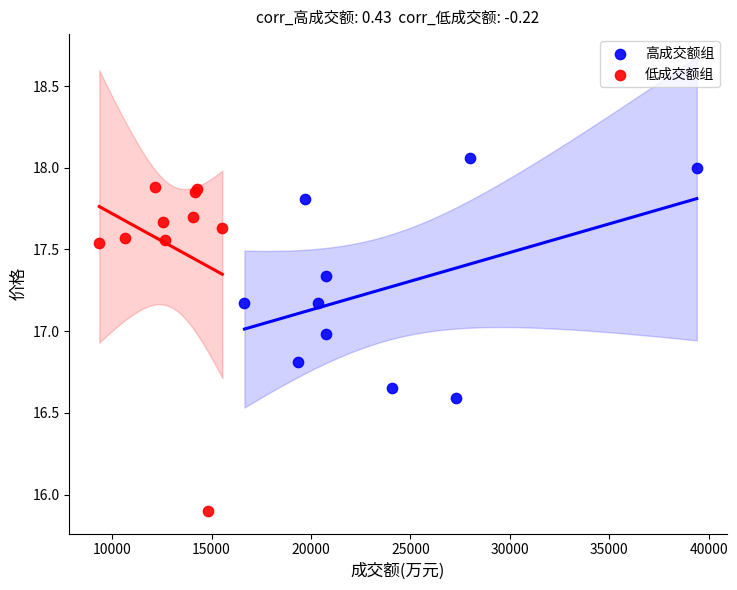

Which series reaches the maximum Y coordinate?

高成交额组